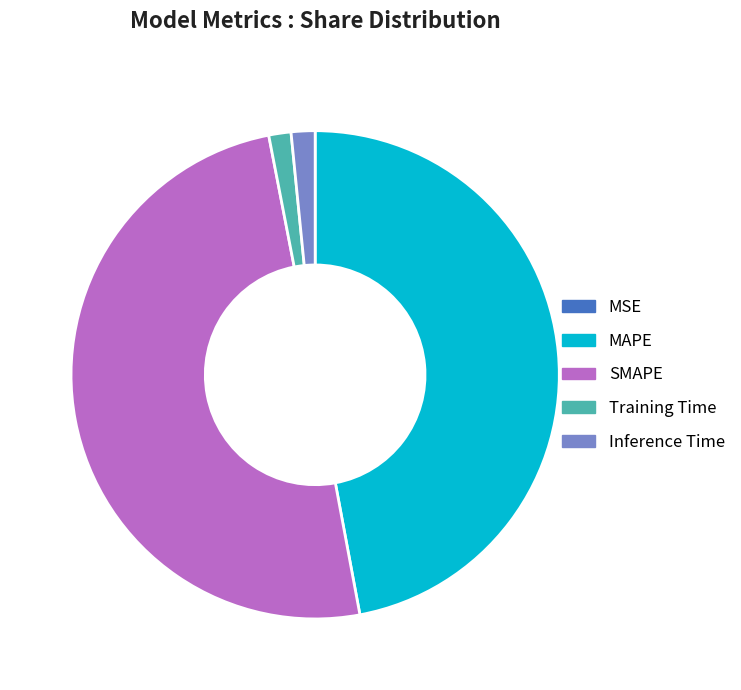

Which category has the biggest portion of the pie?

SMAPE